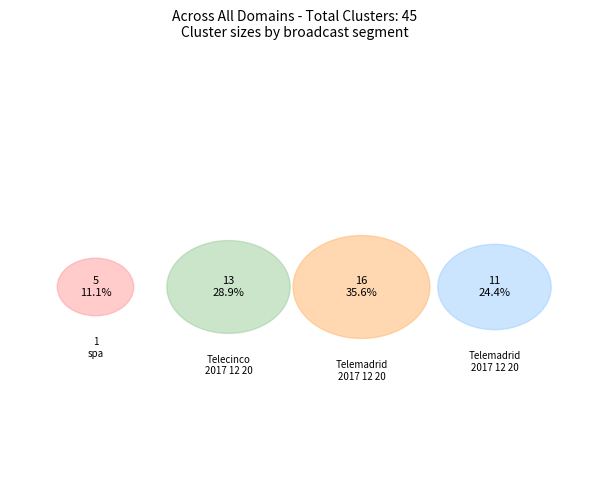

True or false: Telecinco_2017 12 20_afternoon_new accounts for 29% of the total.

True